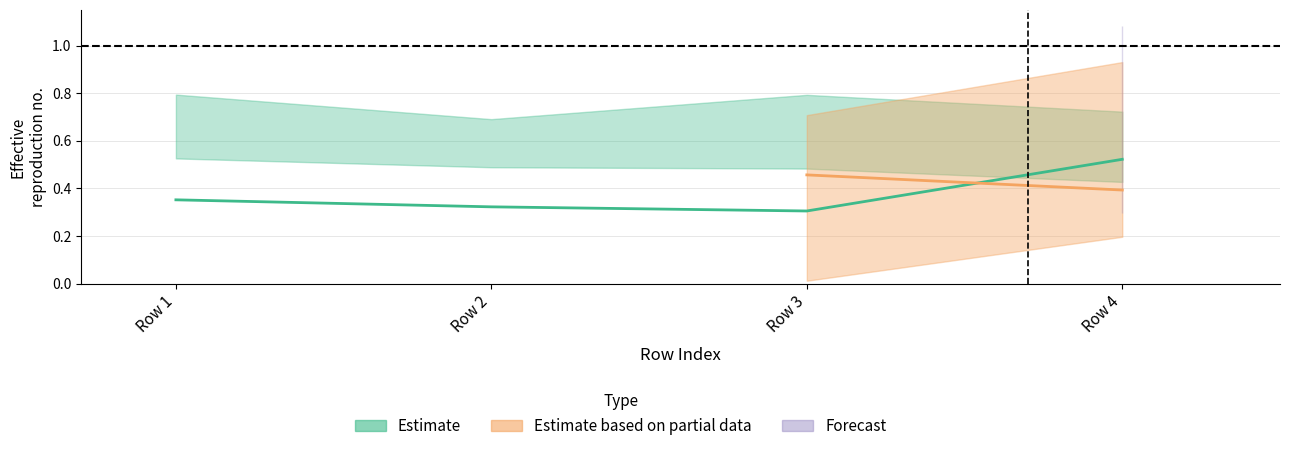

Is it true that U4_Ie equals 0.2 at 4?

False